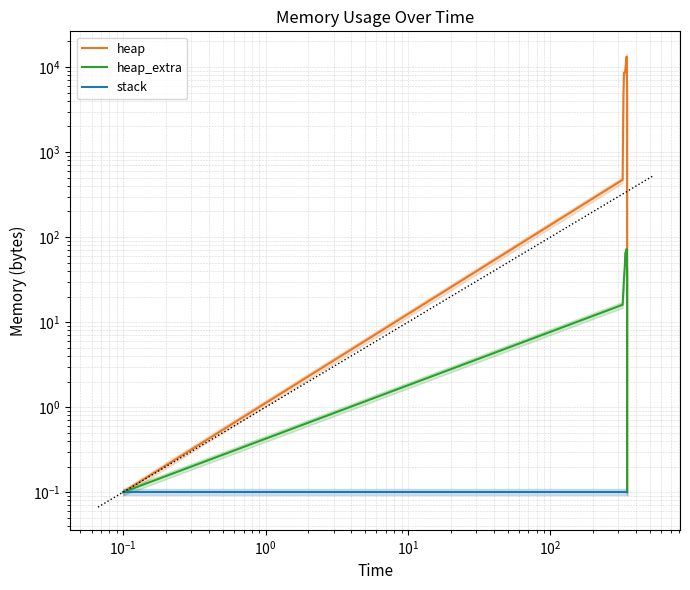

Which series has the largest total across all categories?

heap